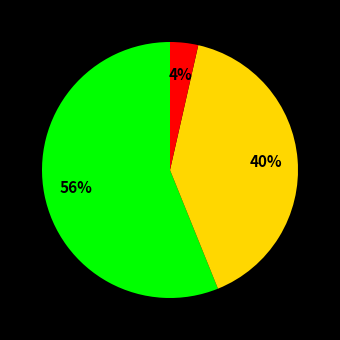

Is there any slice that represents more than half of the pie?

Yes